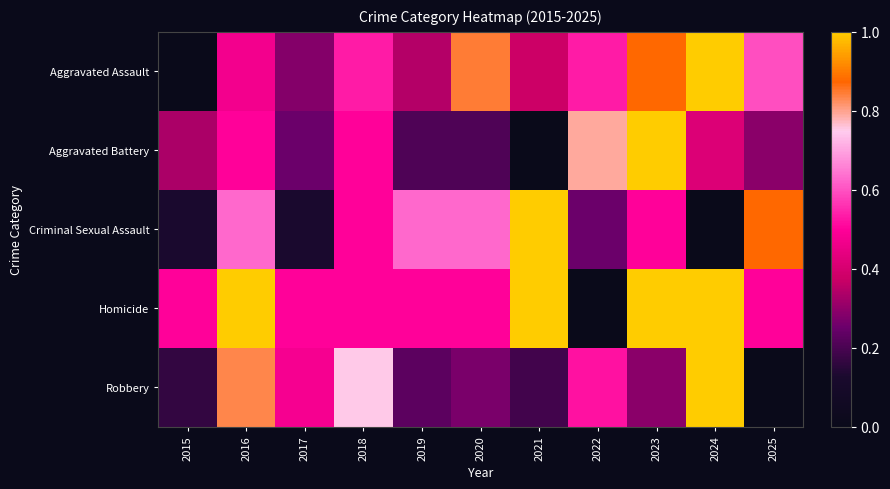

Which series has the largest range (max minus min)?

Aggravated Assault